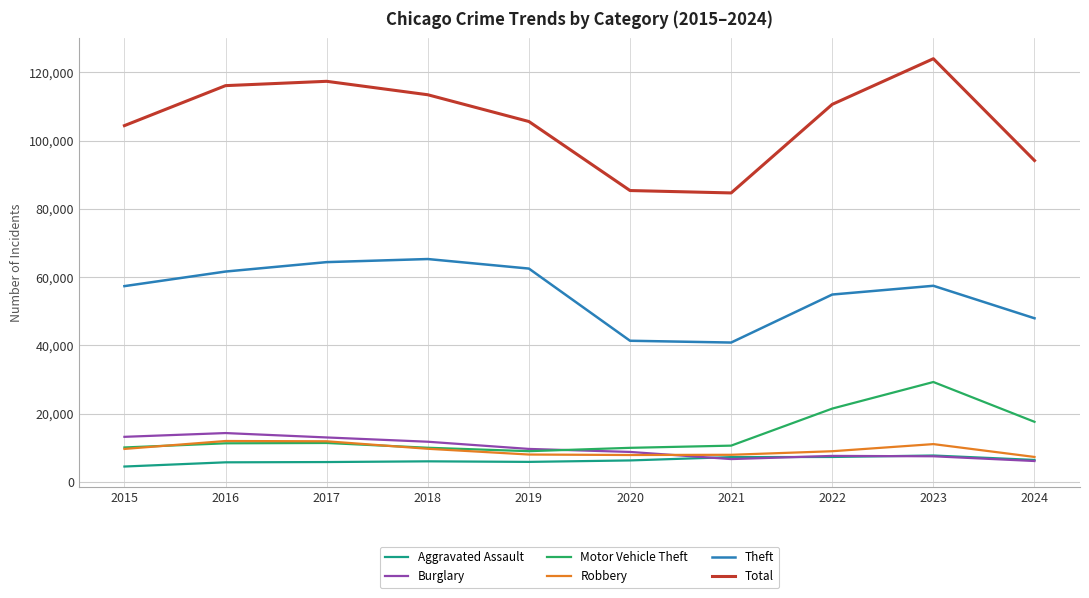

Which series has the largest total across all categories?

Total